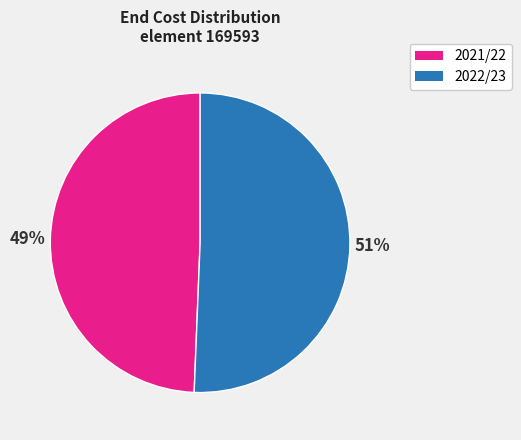

Which category has the smallest portion of the pie?

2021/22